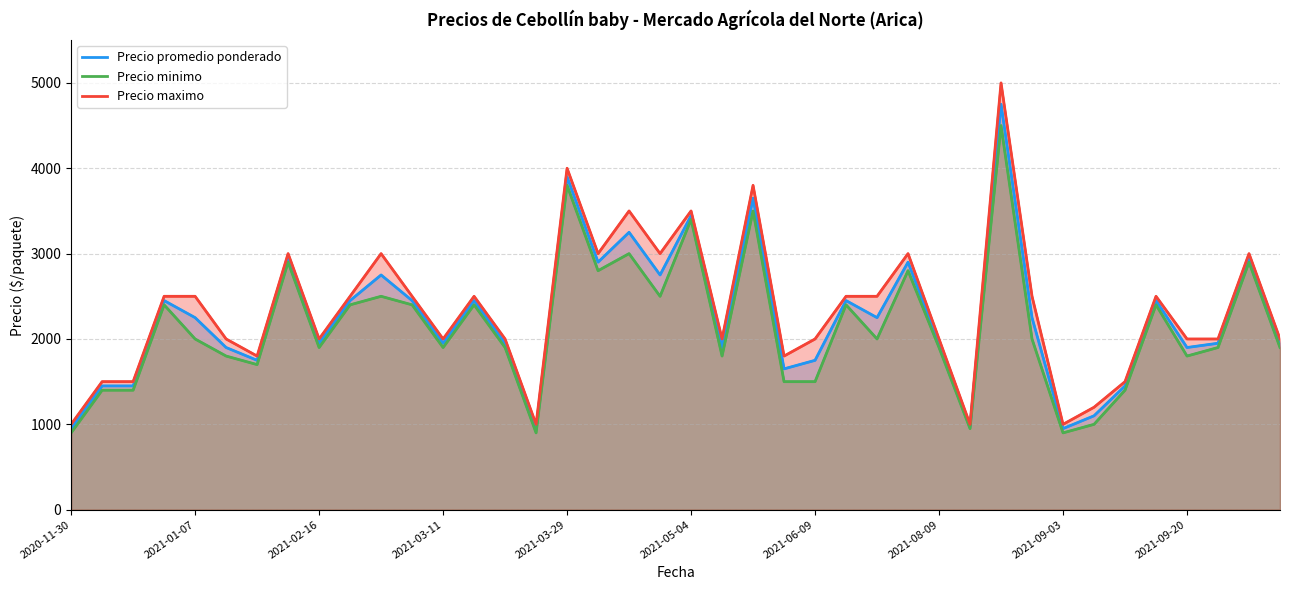

Does the chart have visible grid lines?

Yes